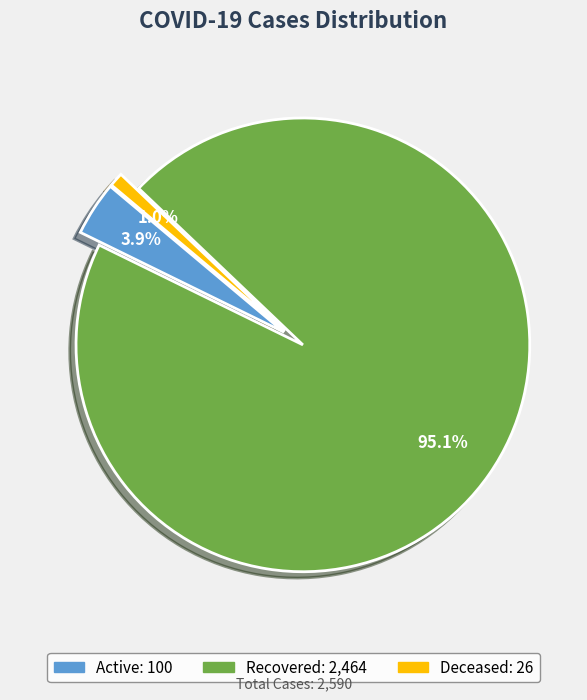

To the nearest percent, what is the difference between the largest and smallest slice percentages?

94%